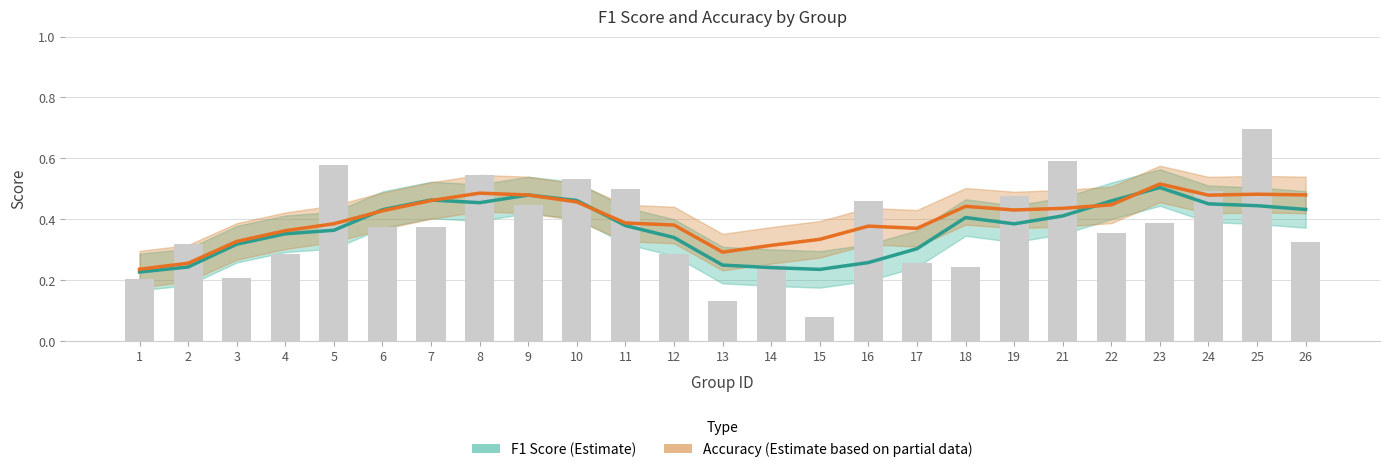

Reading left to right, transcribe all the data shown in this chart.

F1 Score (Estimate): 1=0.2	2=0.2	3=0.3	4=0.4	5=0.4	6=0.4	7=0.5	8=0.5	9=0.5	10=0.5	11=0.4	12=0.3	13=0.2	14=0.2	15=0.2	16=0.3	17=0.3	18=0.4	19=0.4	21=0.4	22=0.5	23=0.5	24=0.5	25=0.4	26=0.4
Accuracy (Estimate based on partial data): 1=0.2	2=0.3	3=0.3	4=0.4	5=0.4	6=0.4	7=0.5	8=0.5	9=0.5	10=0.5	11=0.4	12=0.4	13=0.3	14=0.3	15=0.3	16=0.4	17=0.4	18=0.4	19=0.4	21=0.4	22=0.4	23=0.5	24=0.5	25=0.5	26=0.5